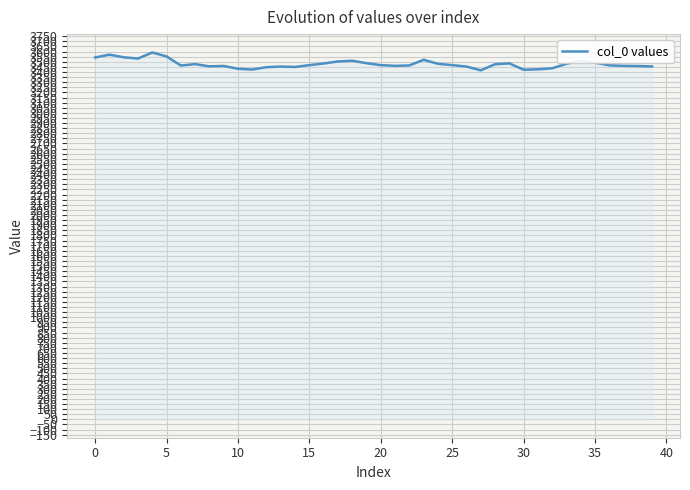

What is the difference between the maximum and minimum values?

175